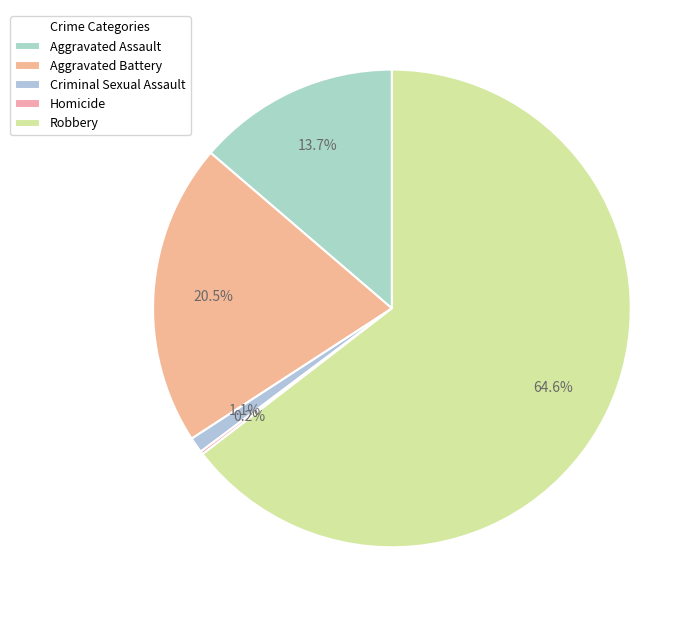

Does Robbery represent more than half of the total?

Yes